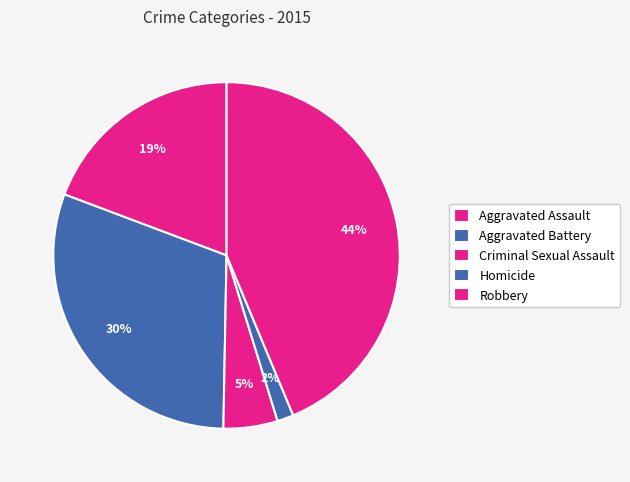

Approximately how many times larger is the value at Robbery compared to Aggravated Assault?

2.3